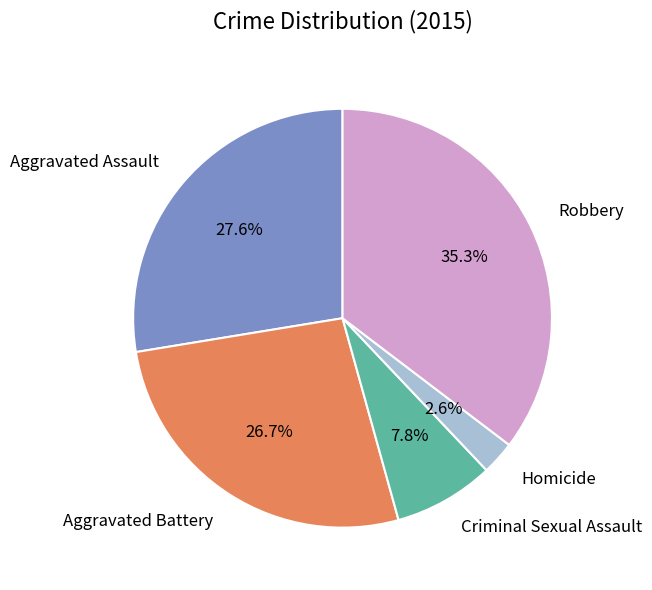

Is there any slice that represents more than half of the pie?

No